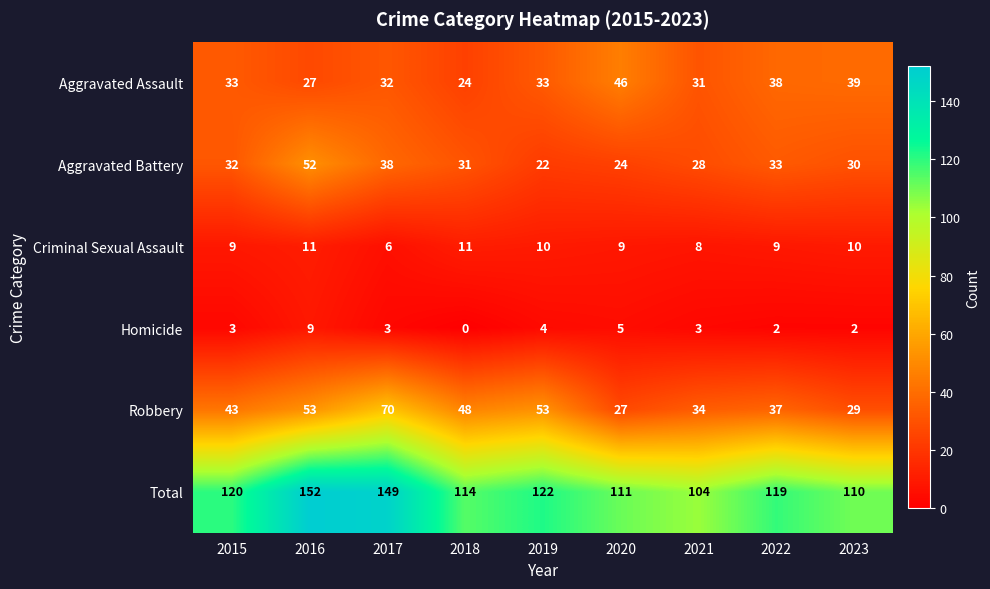

The Aggravated Assault series shows 72 at 2020. True or false?

False